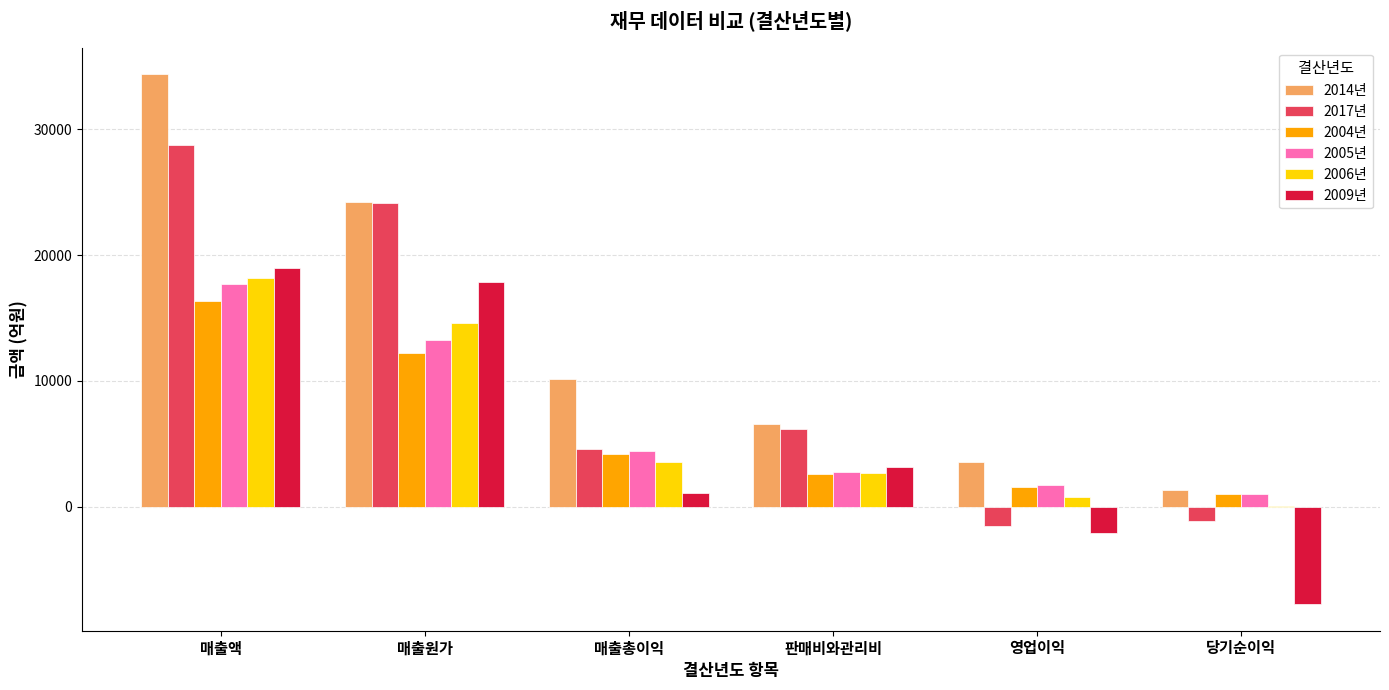

Is the value of 2006년 at 매출액 greater than the value of 2005년 at 매출총이익?

Yes